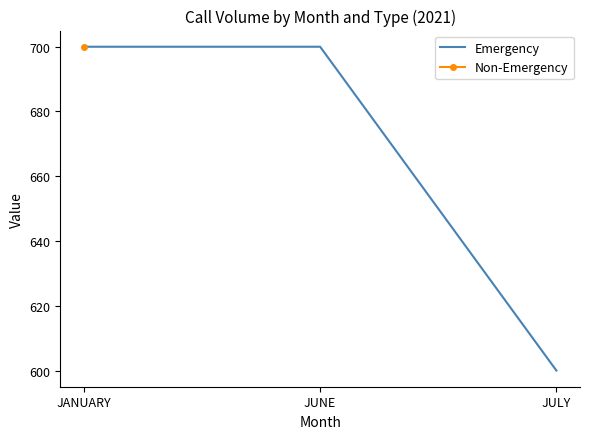

Reading right to left, transcribe all the data shown in this chart.

JULY=600	JUNE=700	JANUARY=700